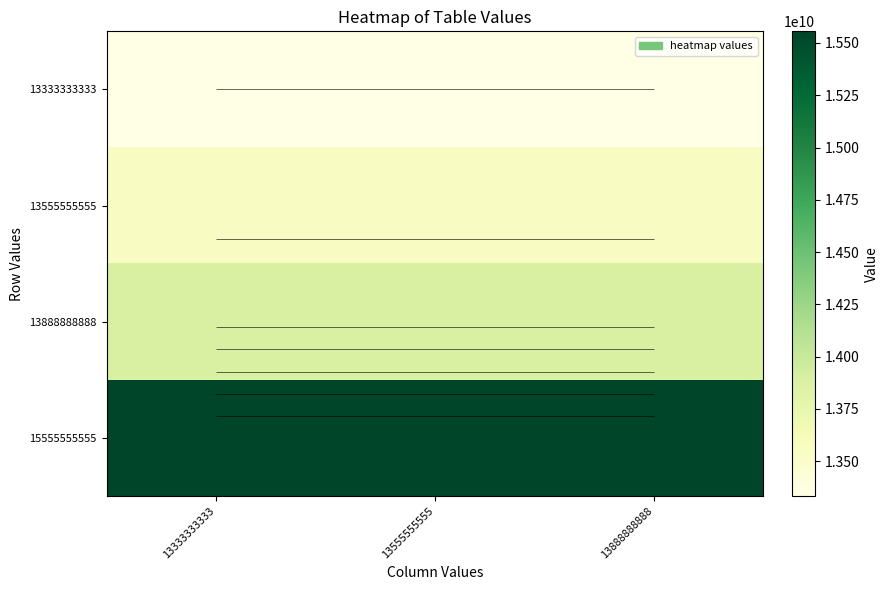

The 13333333333 series shows 21128683592 at 13333333333. True or false?

False